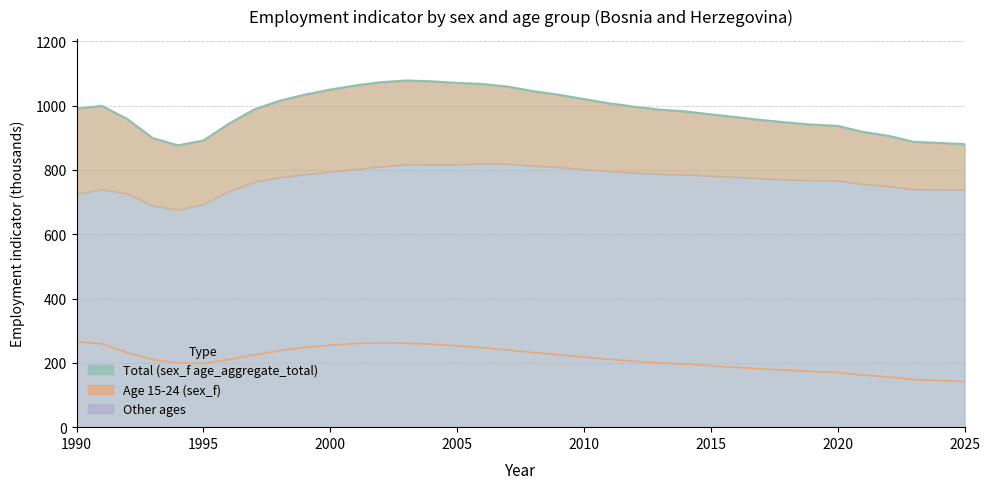

Is it true that sex_f_y15_24 equals 196.0 at 2014?

True